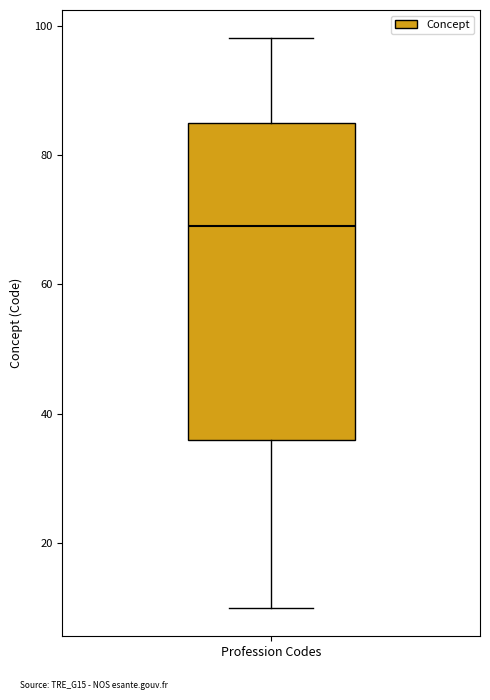

Transcribe this box plot: give where the median line is, the range the box spans, and where the two whiskers end, as read against the y-axis. The values are not printed on the chart, so give them approximately, as read against the axis.

median 70, box 36 to 86, whiskers 10 to 98